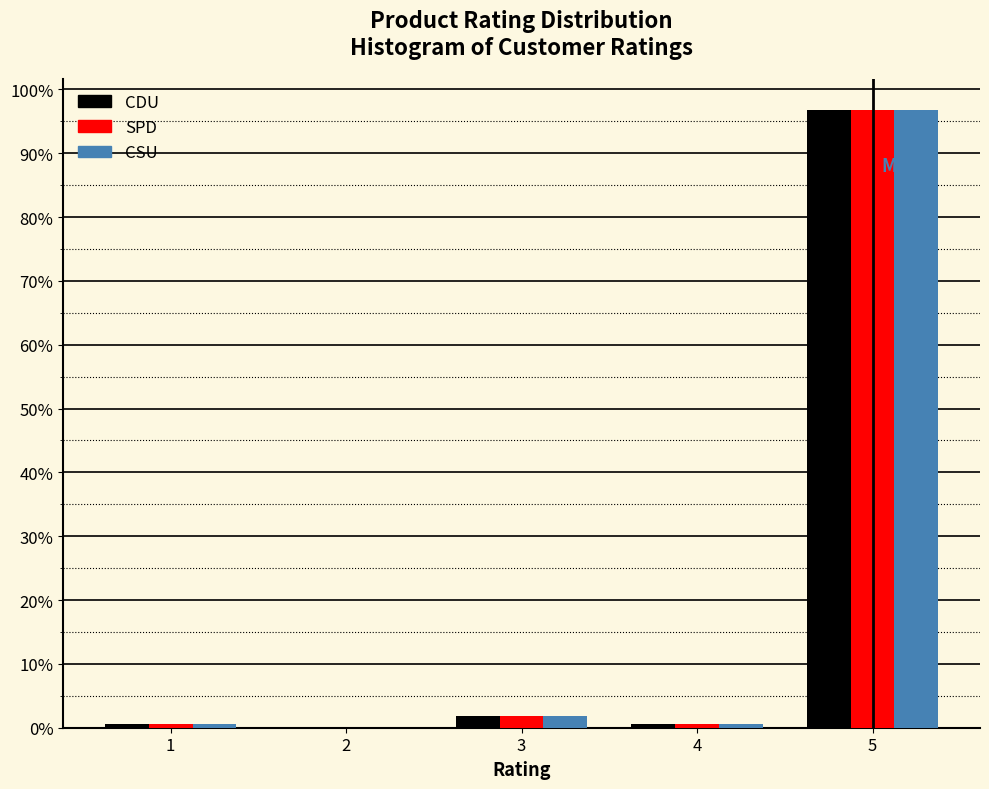

Which label corresponds to the largest value in the chart?

5